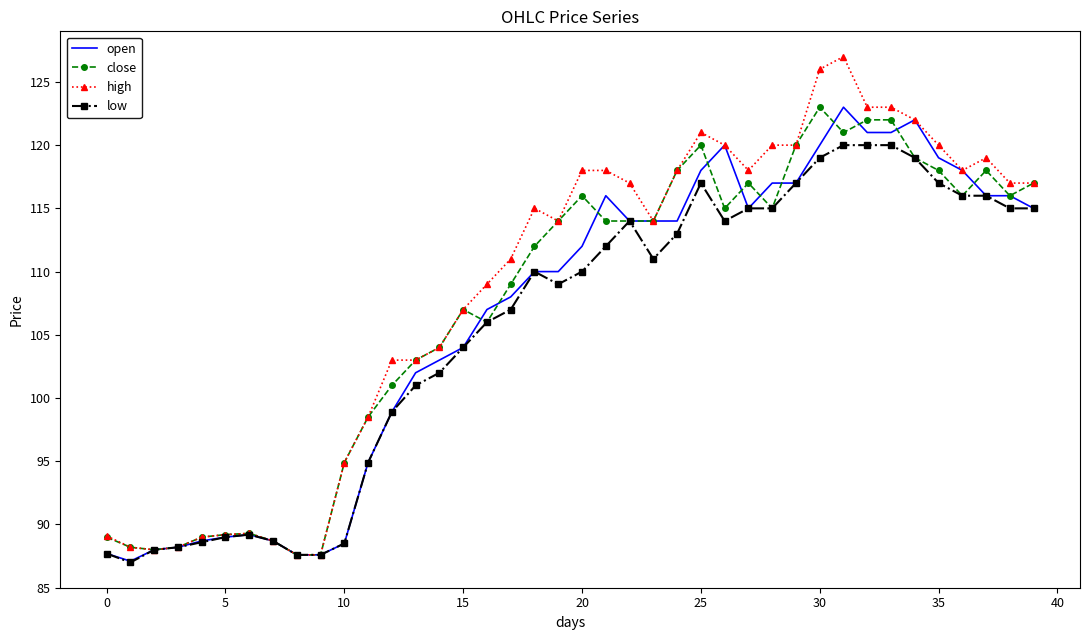

Which series has the largest range (max minus min)?

high